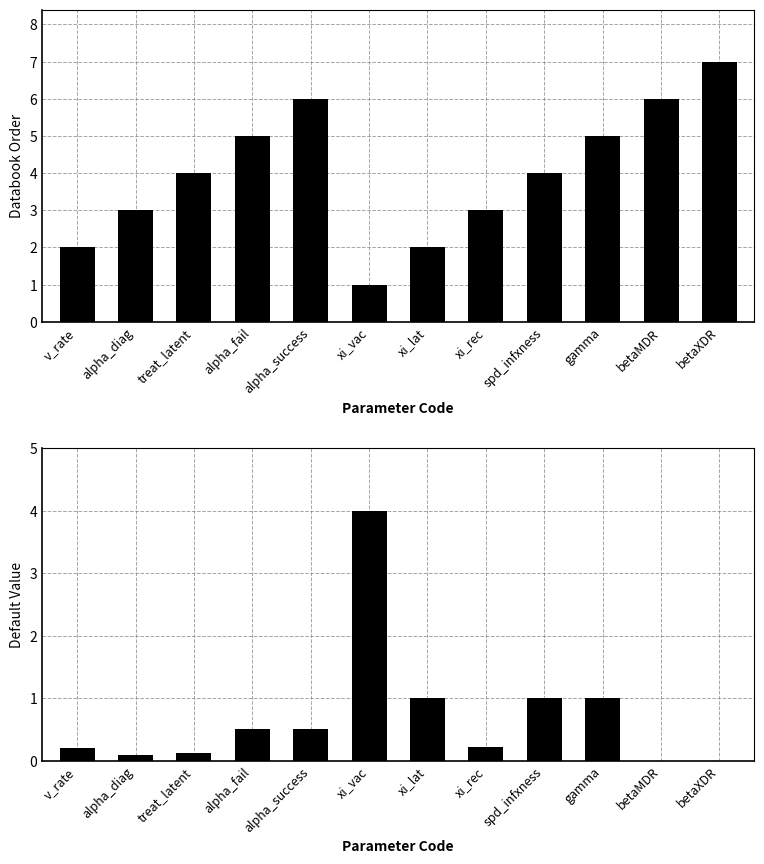

Between treat_latent and xi_lat, which series saw the biggest shift?

Databook Order